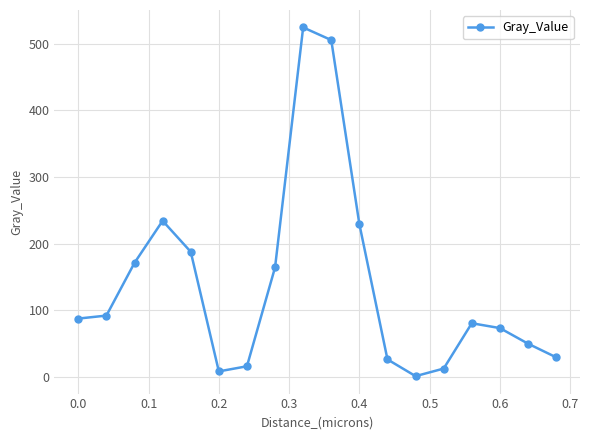

Reading left to right, list all the values displayed in this chart.

87.3	91.8	171.0	234.1	187.6	8.1	15.7	164.1	524.3	505.4	229.1	26.0	0.9	12.3	80.3	73.1	49.7	29.2